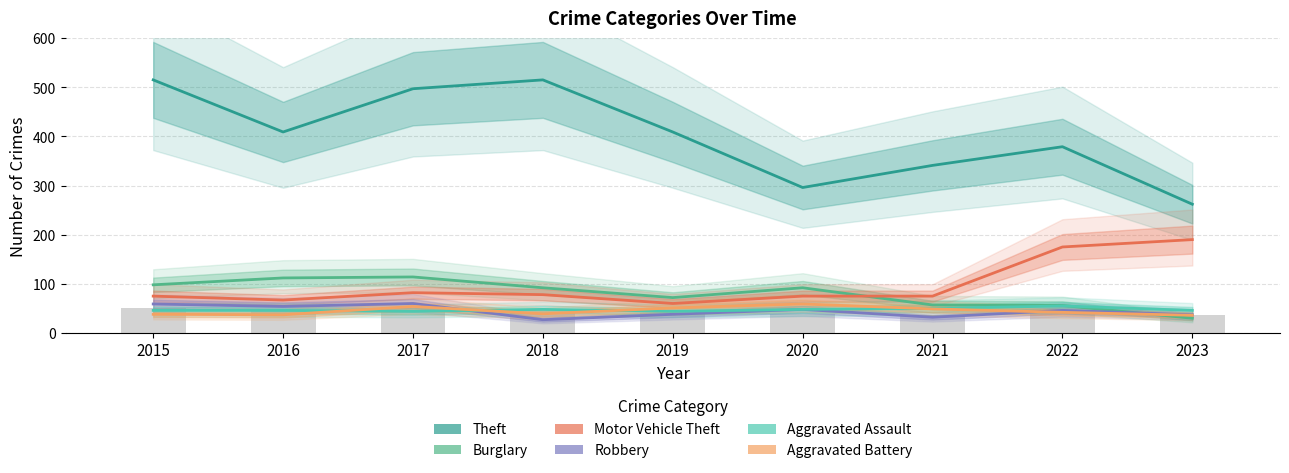

What is the sum of all Aggravated Assault values?

427